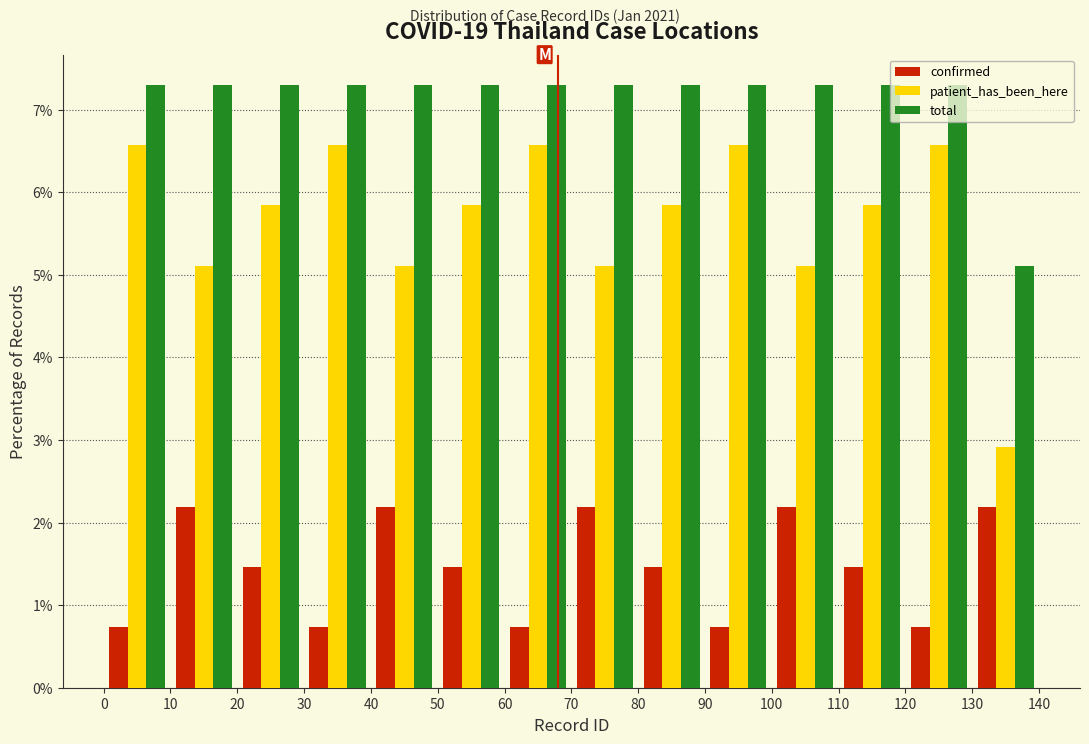

Reading left to right, list every range on the x-axis with the height of the bar of each series over it. The values are not printed on the chart, so give them approximately, as read against the axis.

0 to 10: confirmed=0.7	patient_has_been_here=6.6	total=7.3
10 to 20: confirmed=2.2	patient_has_been_here=5.1	total=7.3
20 to 30: confirmed=1.5	patient_has_been_here=5.8	total=7.3
30 to 40: confirmed=0.7	patient_has_been_here=6.6	total=7.3
40 to 50: confirmed=2.2	patient_has_been_here=5.1	total=7.3
50 to 60: confirmed=1.5	patient_has_been_here=5.8	total=7.3
60 to 70: confirmed=0.7	patient_has_been_here=6.6	total=7.3
70 to 80: confirmed=2.2	patient_has_been_here=5.1	total=7.3
80 to 90: confirmed=1.5	patient_has_been_here=5.8	total=7.3
90 to 100: confirmed=0.7	patient_has_been_here=6.6	total=7.3
100 to 110: confirmed=2.2	patient_has_been_here=5.1	total=7.3
110 to 120: confirmed=1.5	patient_has_been_here=5.8	total=7.3
120 to 130: confirmed=0.7	patient_has_been_here=6.6	total=7.3
130 to 140: confirmed=2.2	patient_has_been_here=2.9	total=5.1